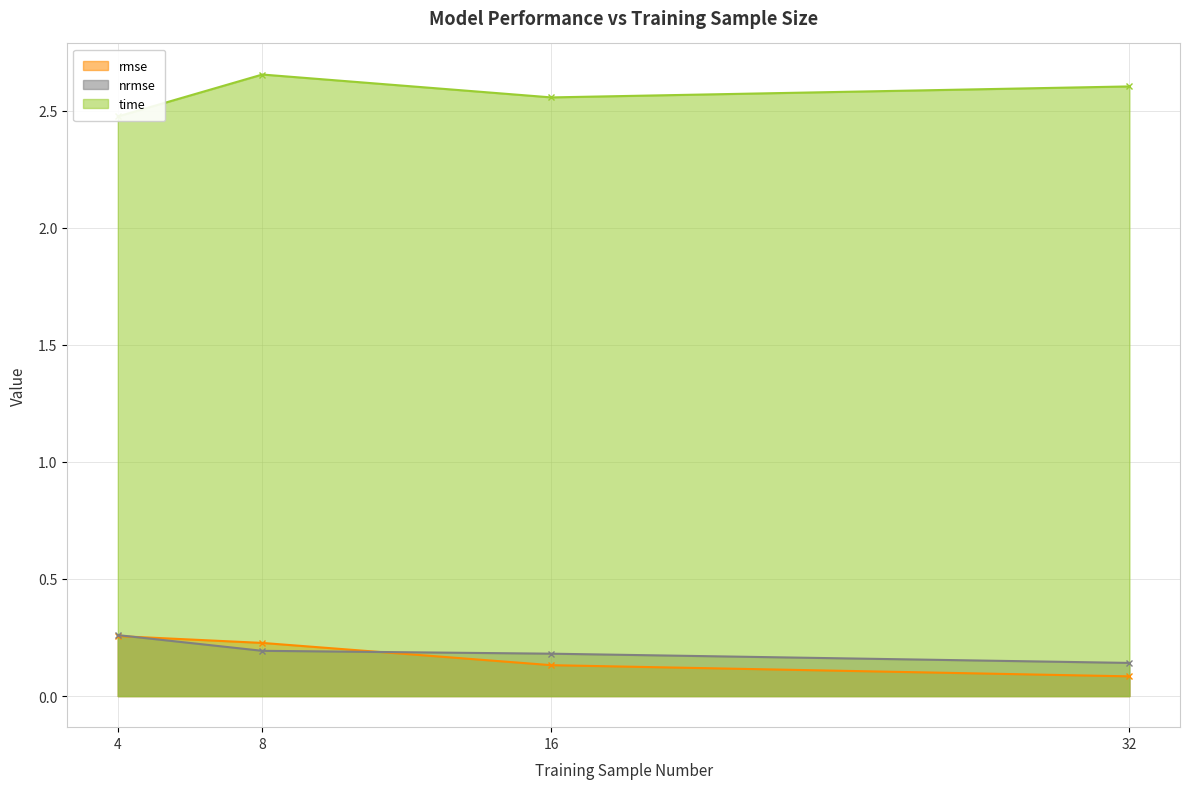

How many lines are shown in the chart?

3